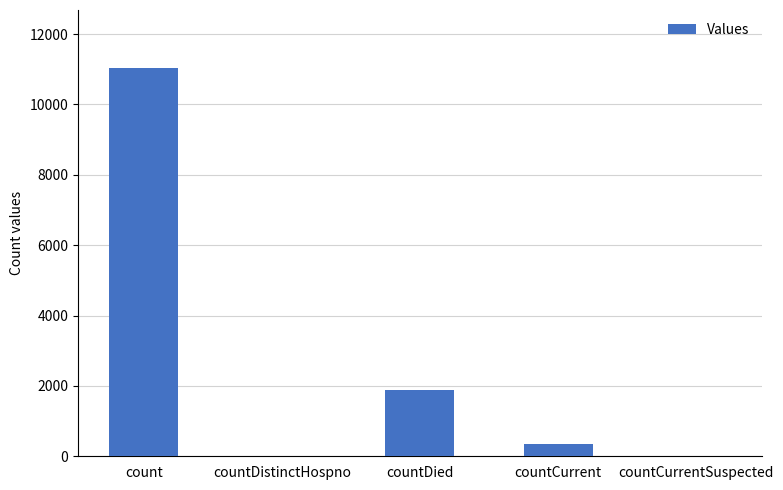

What is the sum of the values at countDistinctHospno and count?

11031